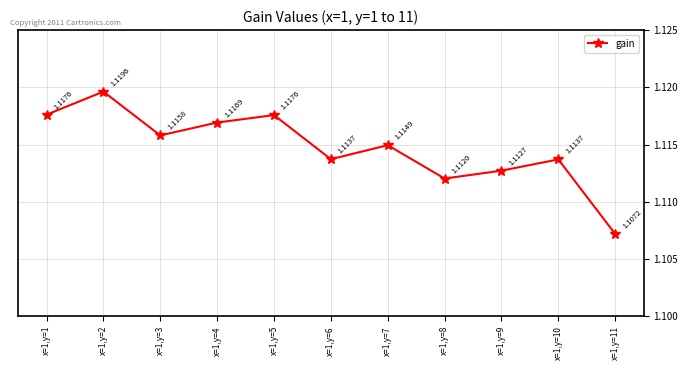

Which has a higher value, x=1,y=3 or x=1,y=8?

x=1,y=3